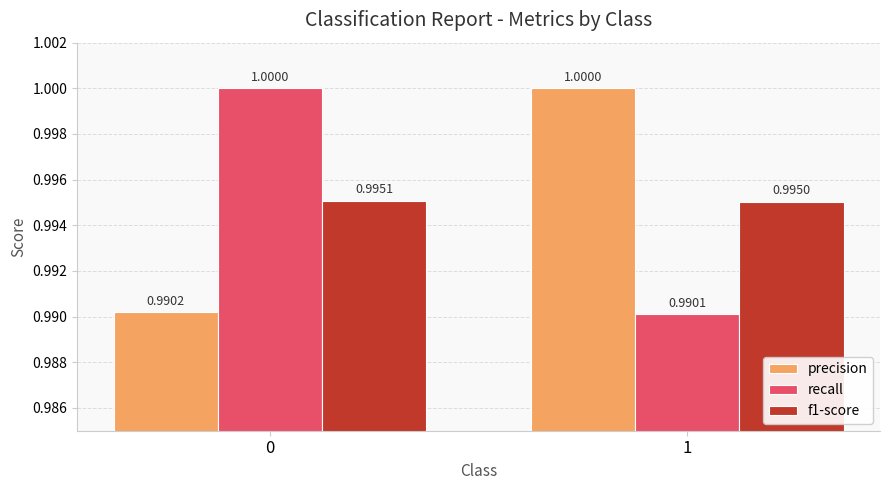

List the labels in order of precision value, smallest first.

0, 1